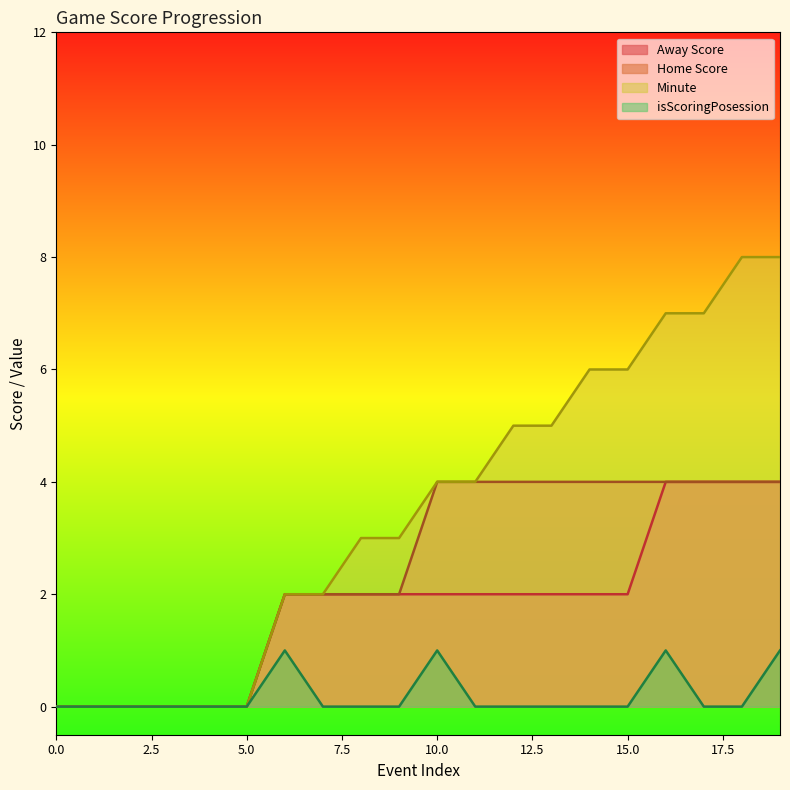

True or false: Minute and Home Score cross at least once.

False